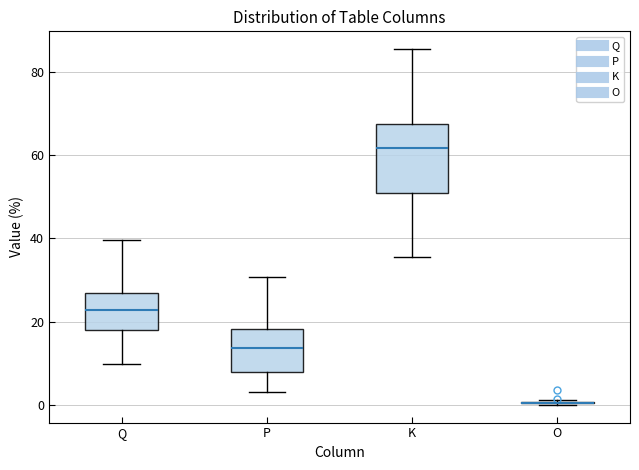

Which box is the tallest, from its lower edge to its upper edge?

K